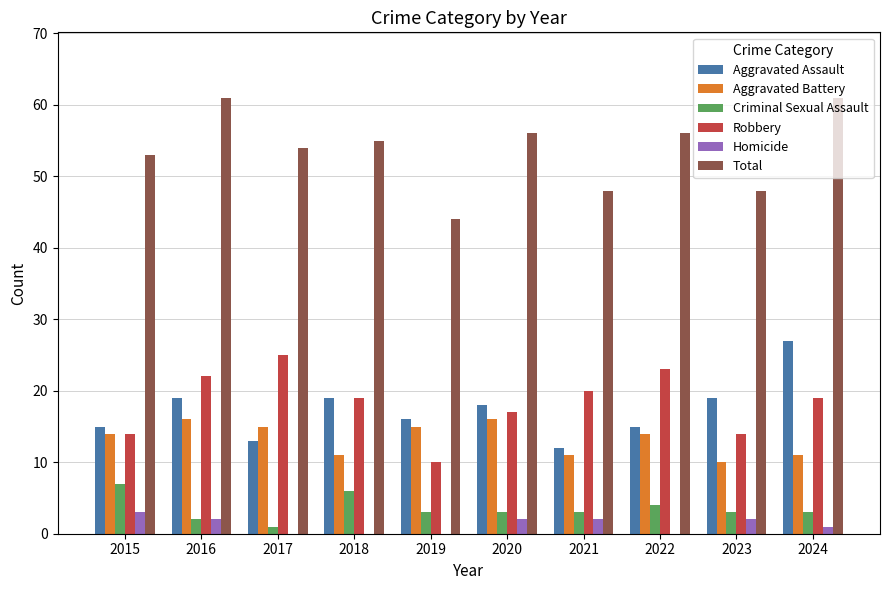

What is the highest value of the Aggravated Battery series?

16